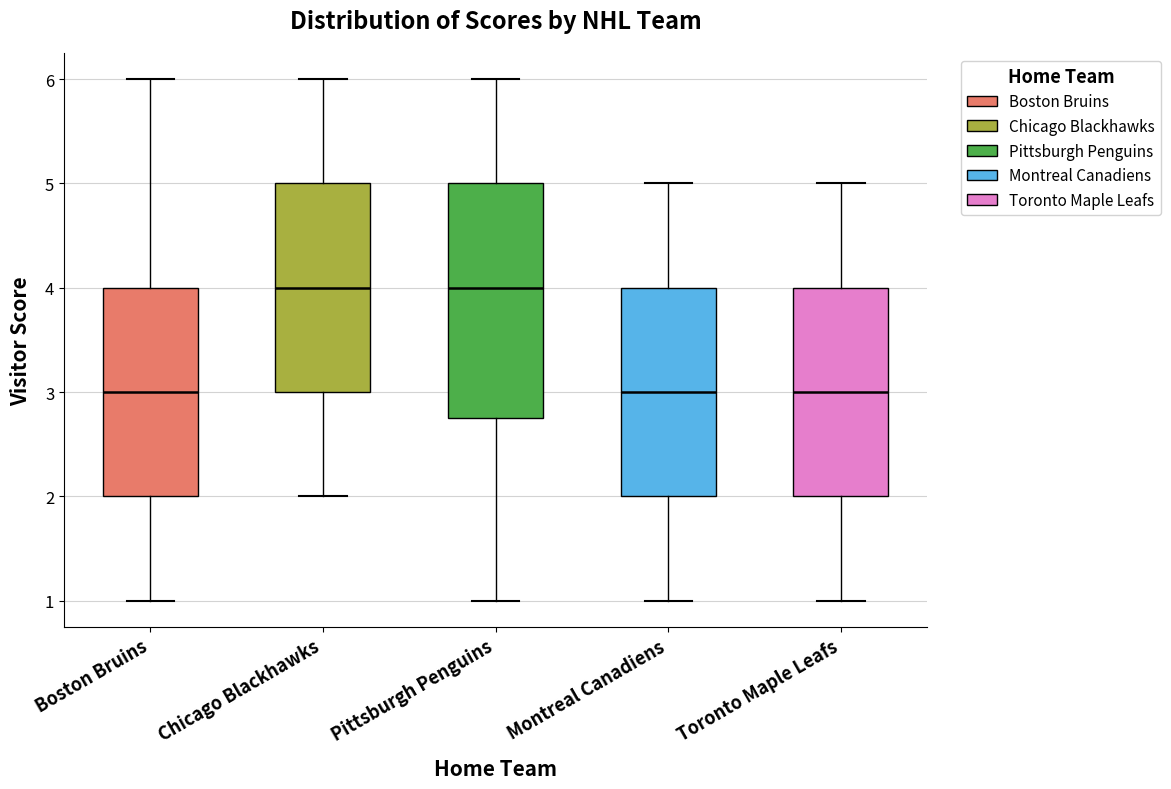

Where does the upper whisker of the box for Toronto Maple Leafs end on the y-axis? The values are not printed on the chart, so give them approximately, as read against the axis.

5.0